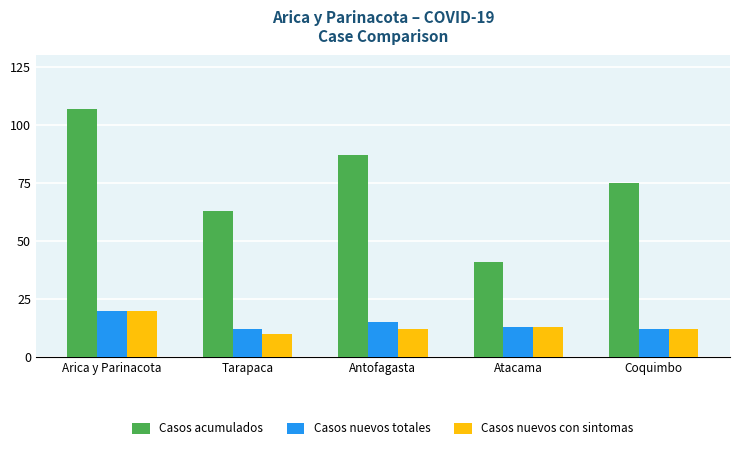

What is the minimum value shown in the chart?

10